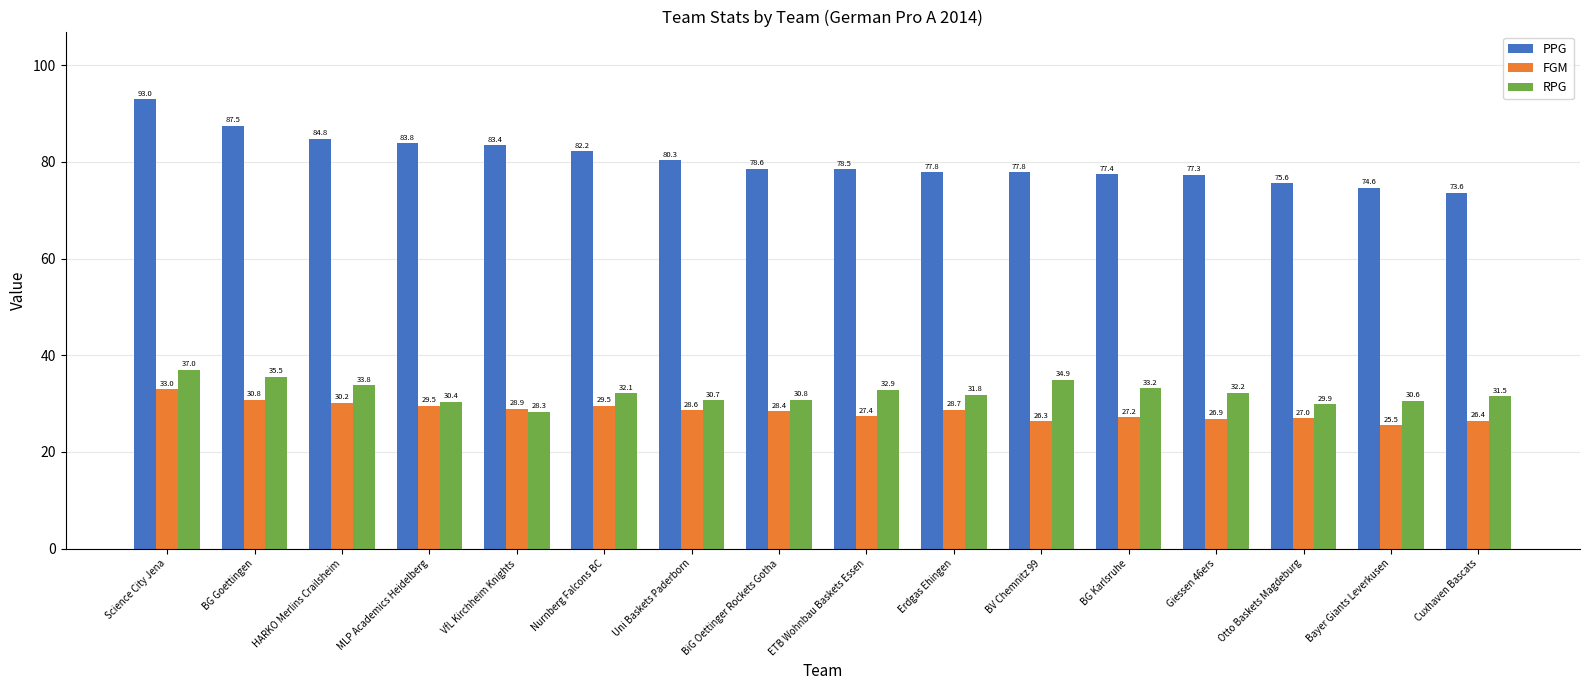

What position from the right is HARKO Merlins Crailsheim?

14